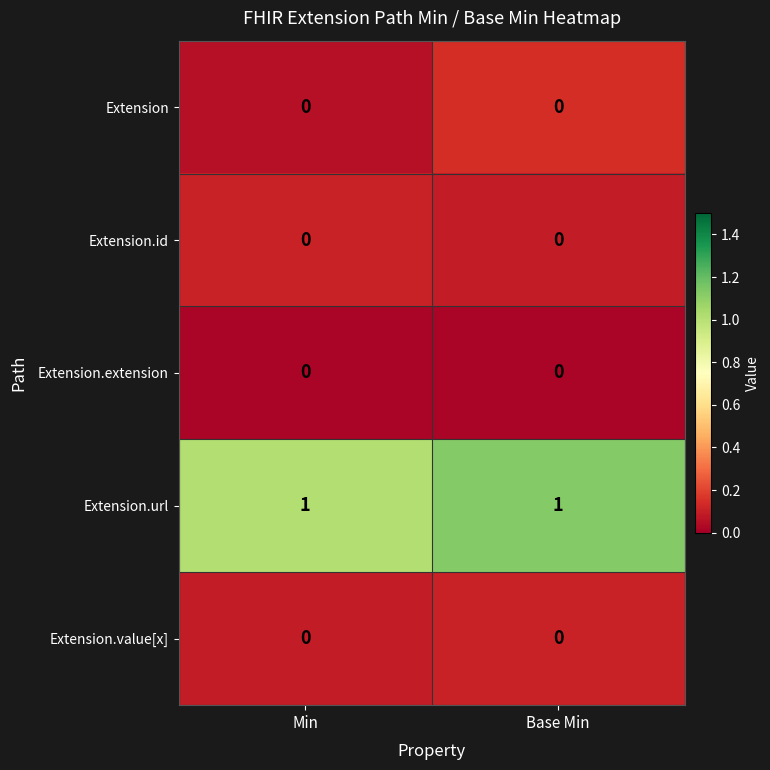

What is the difference between the highest and lowest values at Min?

1